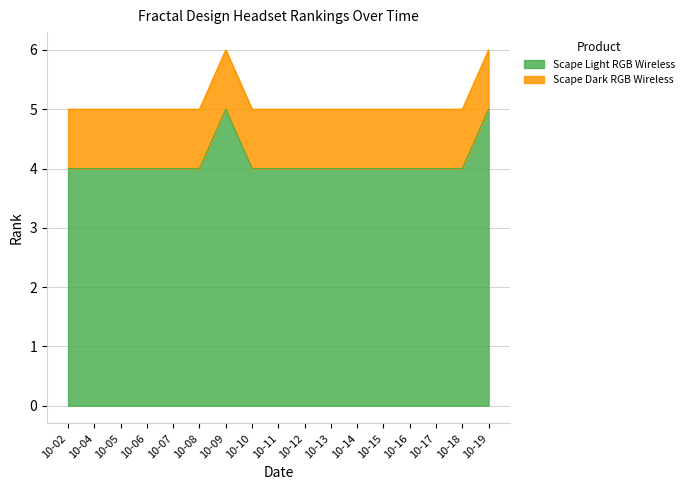

Count the number of categories in the chart.

17